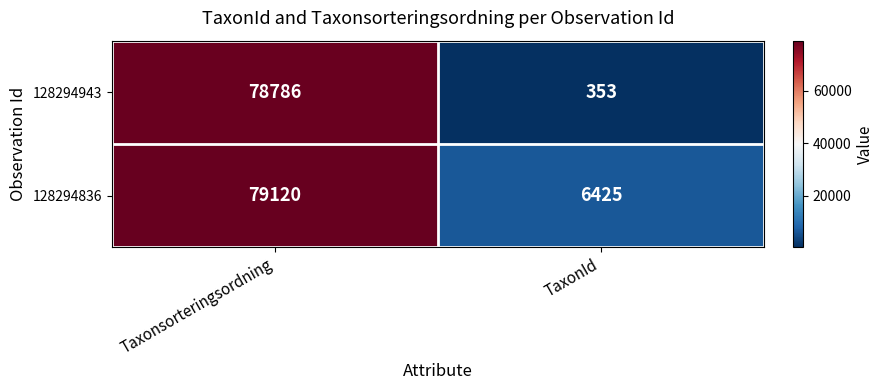

True or false: 128294943 has a value of 51565 at Taxonsorteringsordning.

False